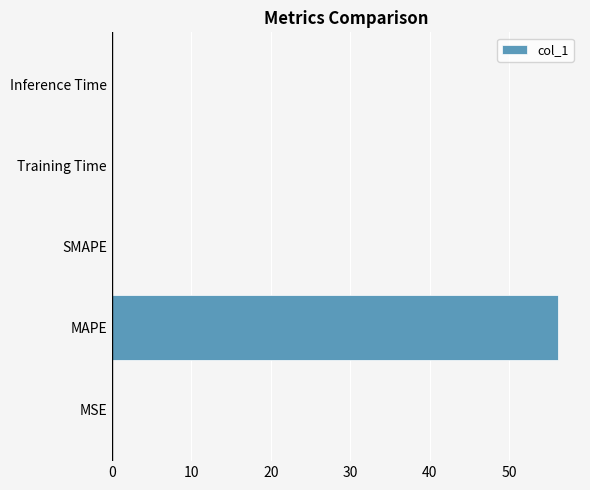

Are the bars horizontal?

Yes